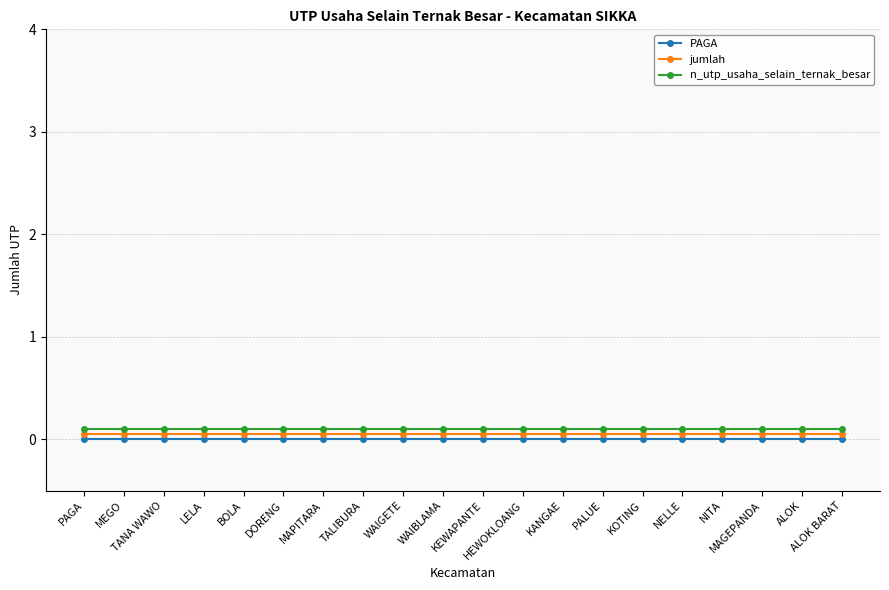

True or false: n_utp_usaha_selain_ternak_besar and jumlah intersect in this chart.

False